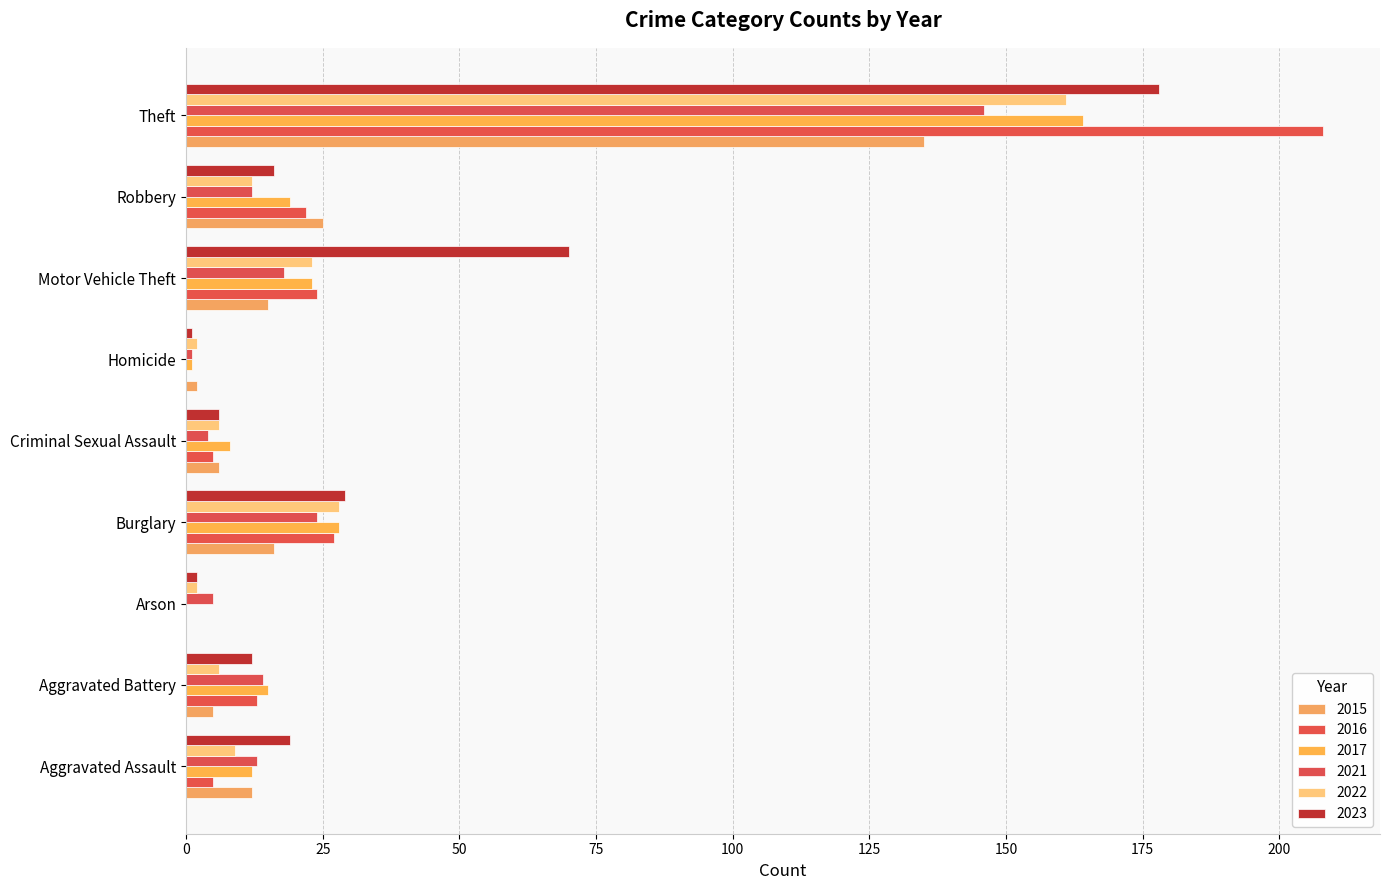

What is the sum of the 2023 values at Aggravated Battery and Robbery?

28